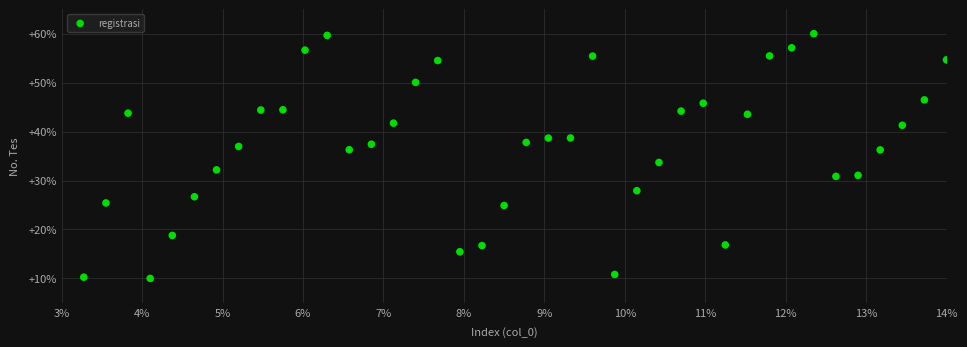

What is the range of Y values (max minus min)?

50.0